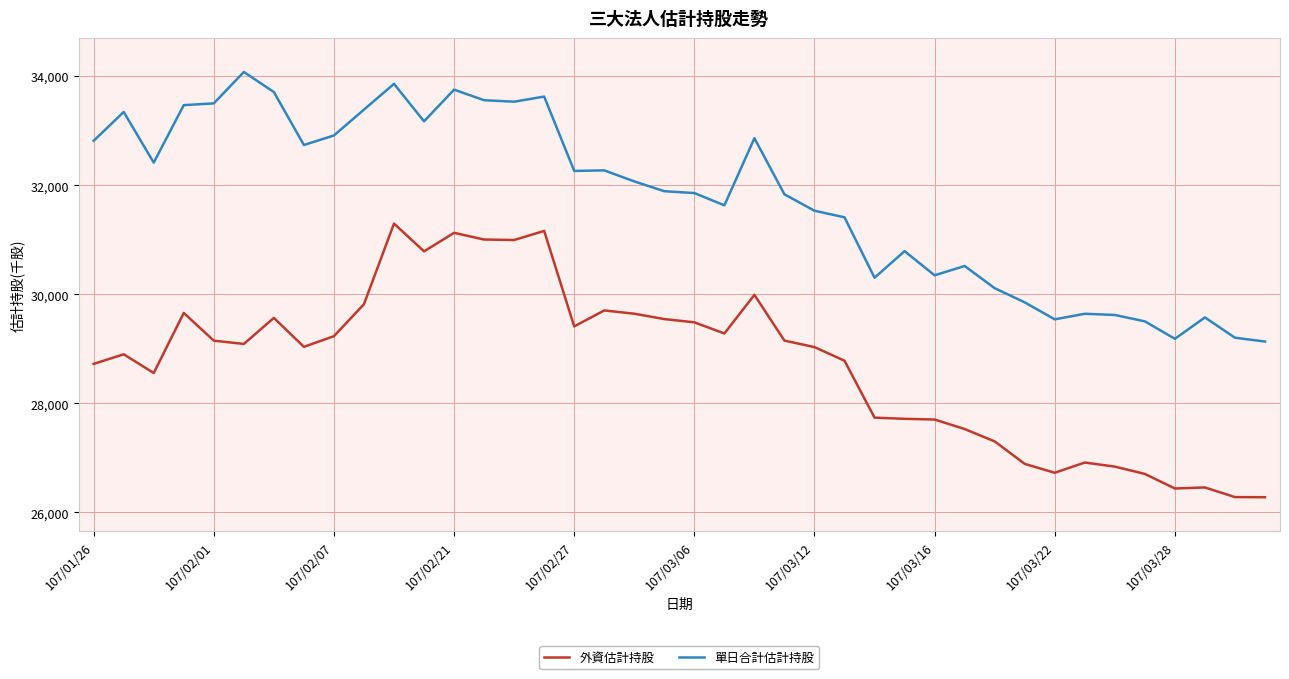

How many lines are shown in the chart?

2